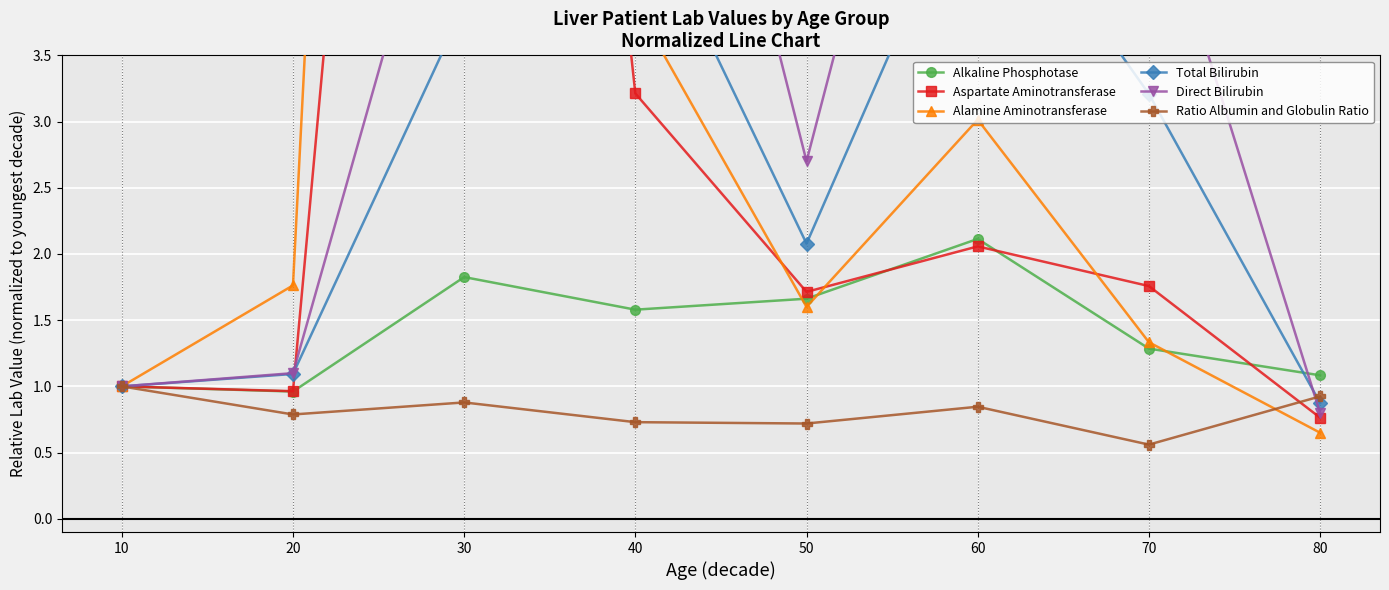

What is the difference between the Alamine Aminotransferase values at 40 and 50?

2.3